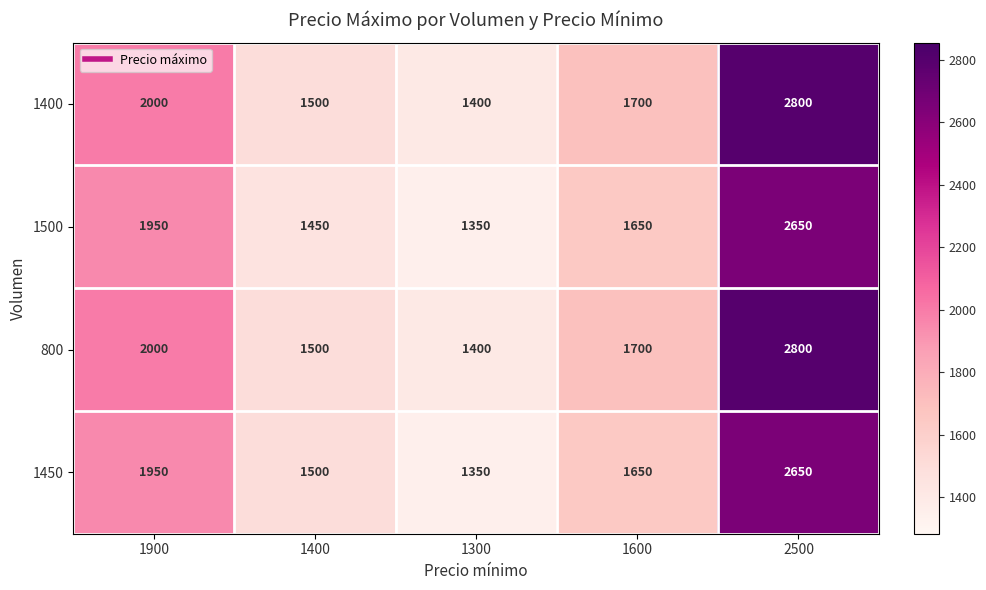

What is the difference between the maximum and second lowest values in the 1500 series?

1200